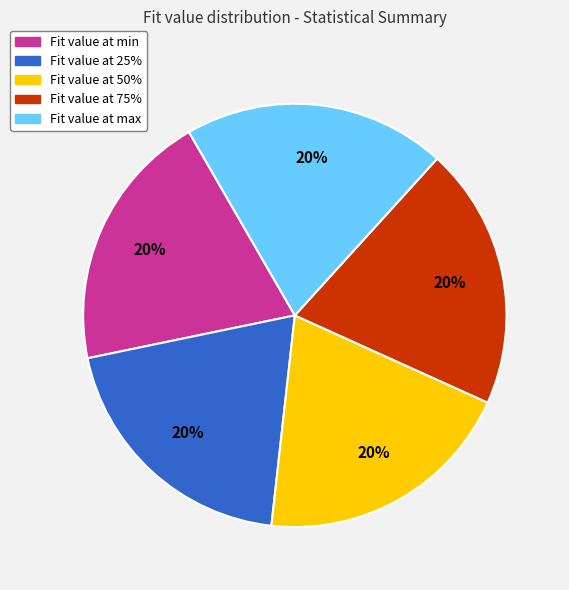

To the nearest percent, what is the average slice percentage?

20%